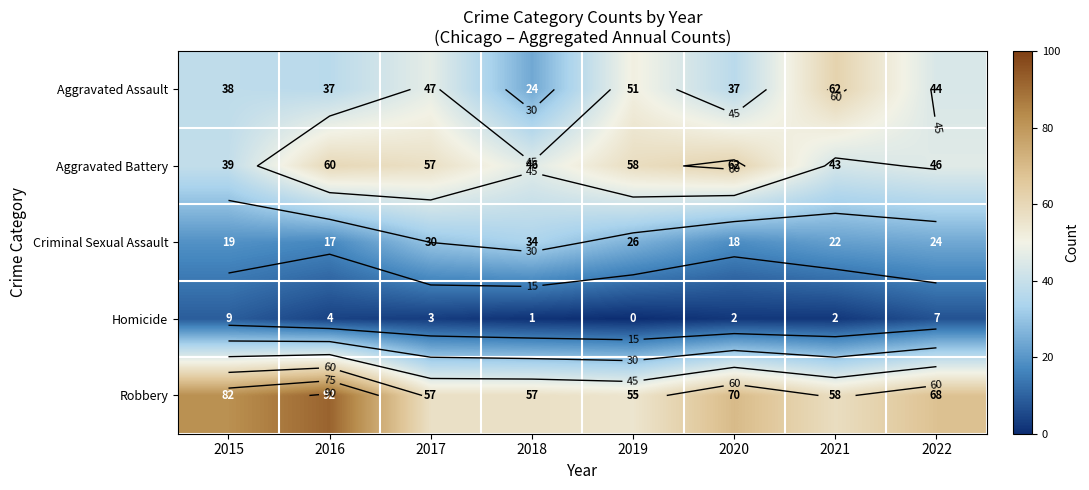

The value of Aggravated Assault at 2020 is 37. True or false?

True